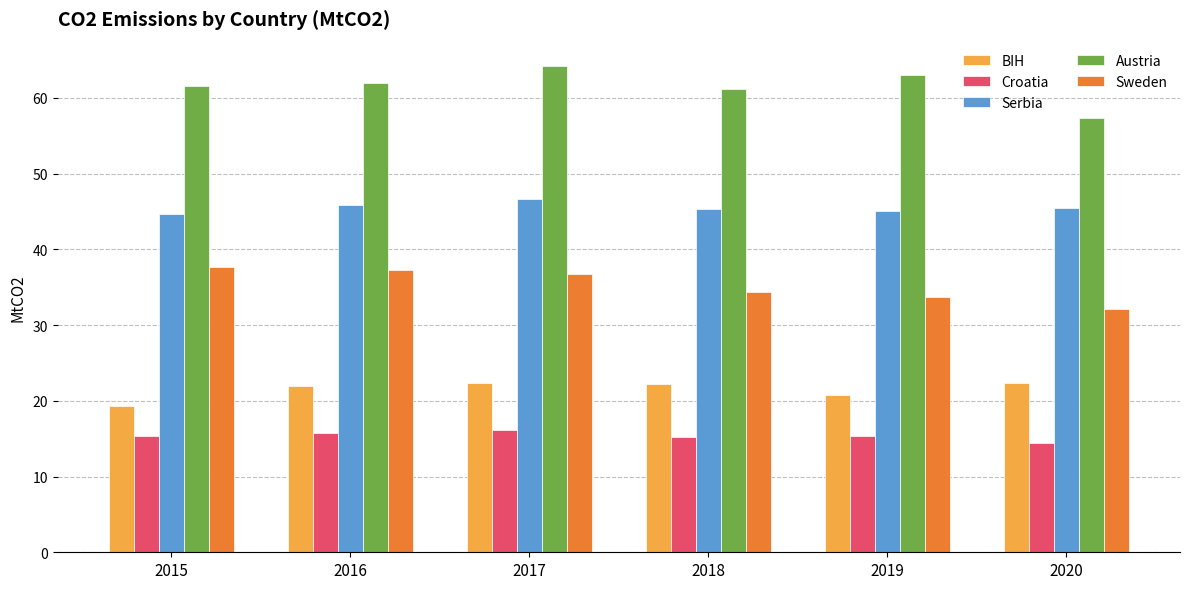

At 2018, list the series in order from smallest to largest.

Croatia, BIH, Sweden, Serbia, Austria